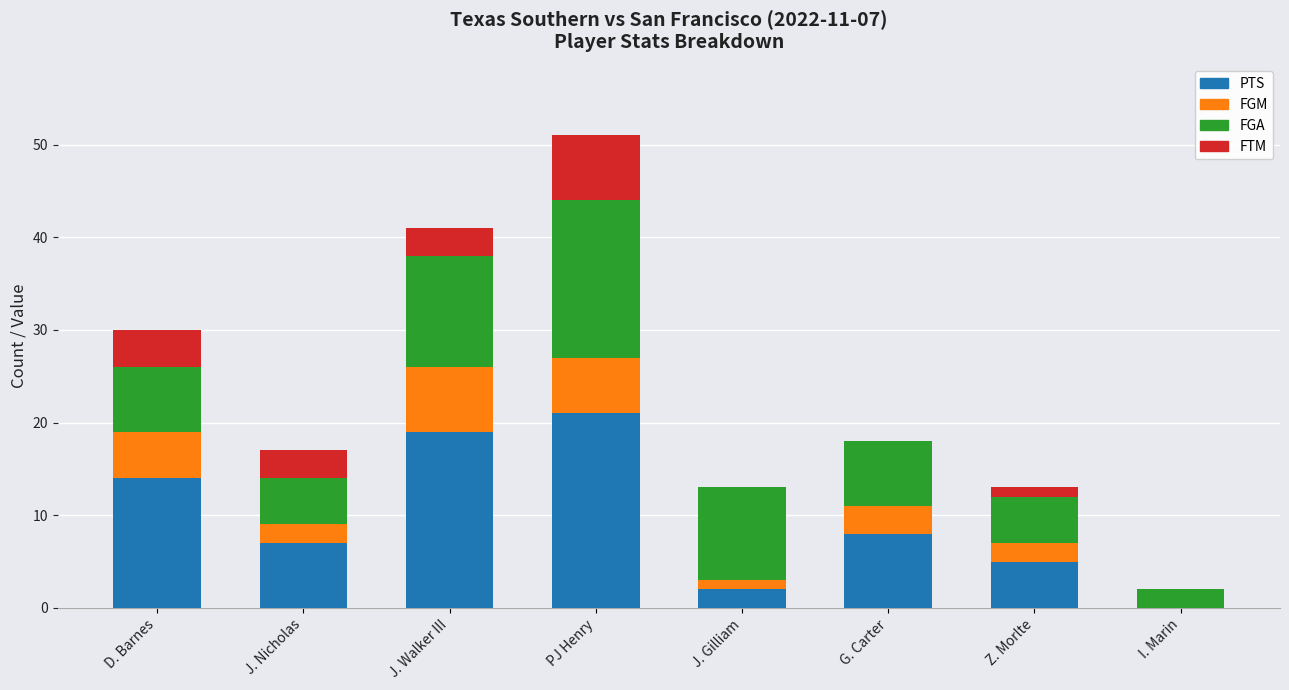

At which label does PTS reach its peak?

PJ Henry